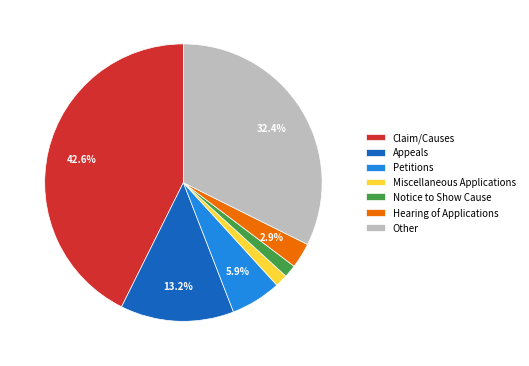

Combined, what portion of the pie is Petitions and Appeals?

19.1%